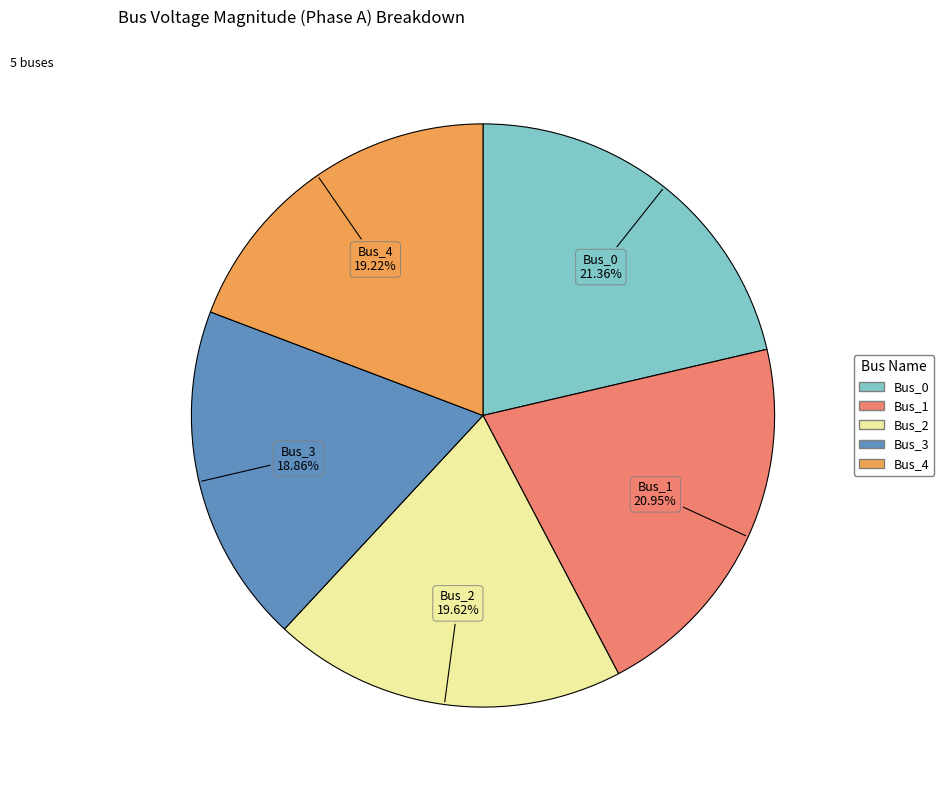

What is the ratio of the value at Bus_3 to the value at Bus_1?

0.9